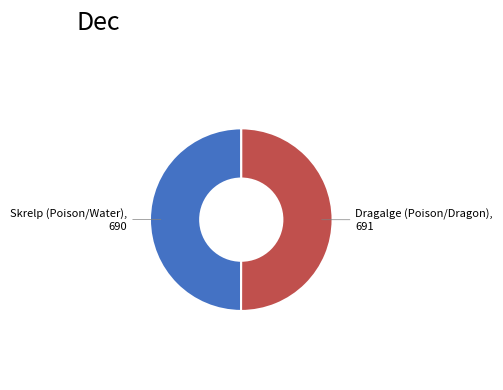

How many slices are in this pie chart?

2